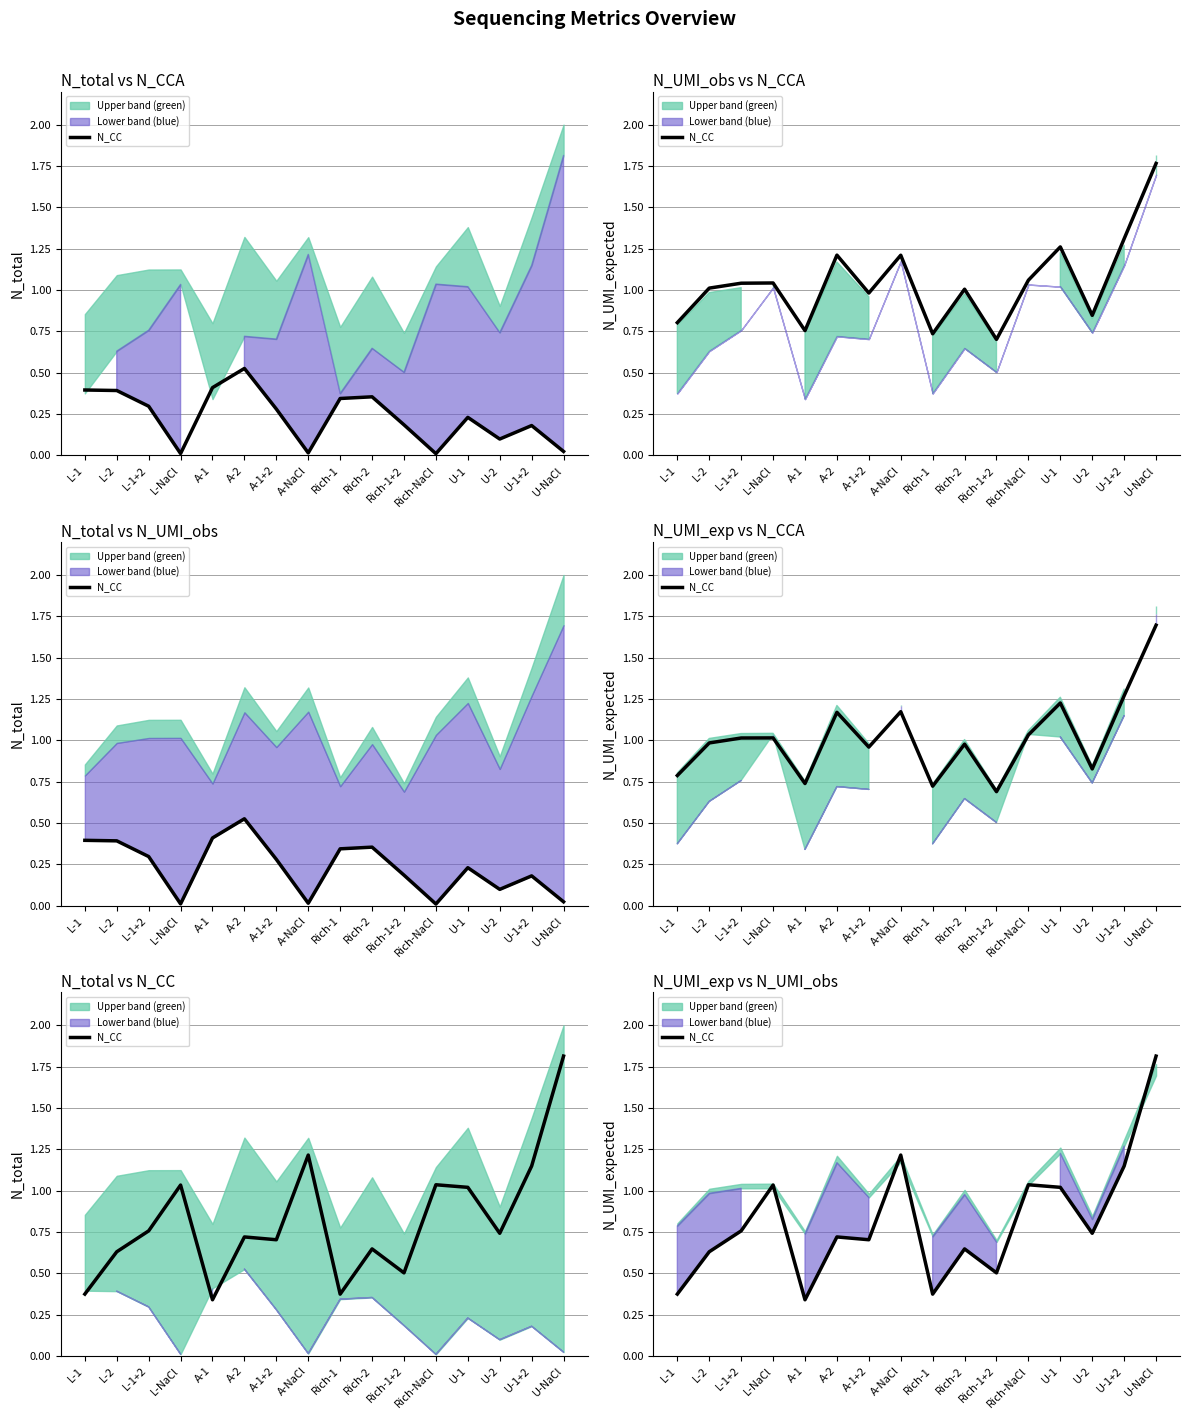

How many lines are shown in the chart?

1